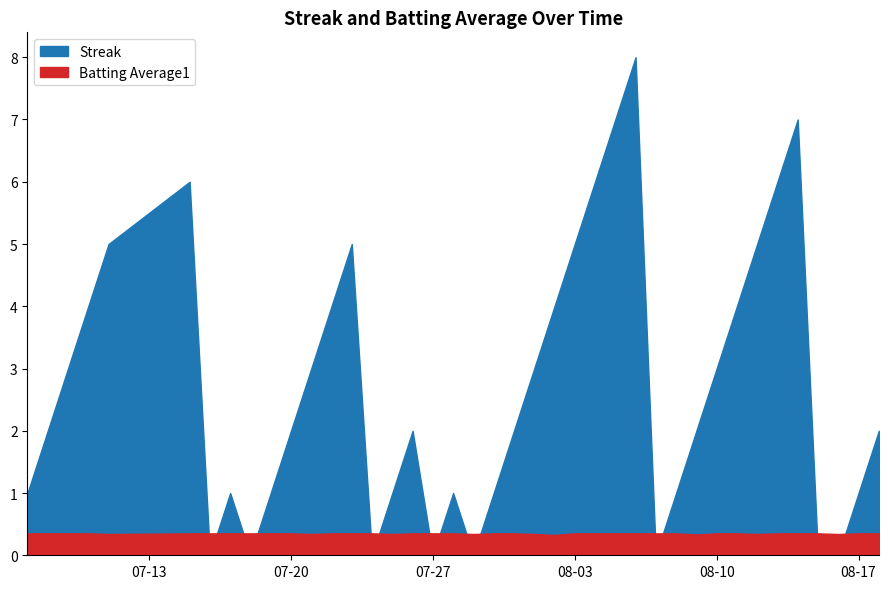

Reading right to left, transcribe all the data shown in this chart.

Streak: 2.0	1.0	0.0	0.0	7.0	6.0	5.0	4.0	3.0	2.0	1.0	0.0	8.0	7.0	6.0	5.0	4.0	3.0	2.0	1.0	0.0	1.0	0.0	2.0	1.0	0.0	5.0	4.0	3.0	2.0	1.0	0.0	1.0	0.0	6.0	5.0	4.0	3.0	2.0	1.0
Batting Average1: 0.4	0.4	0.3	0.4	0.4	0.4	0.3	0.4	0.4	0.3	0.4	0.4	0.4	0.4	0.4	0.4	0.3	0.3	0.4	0.4	0.3	0.4	0.4	0.4	0.3	0.4	0.4	0.4	0.3	0.4	0.4	0.4	0.4	0.4	0.4	0.3	0.4	0.4	0.4	0.4